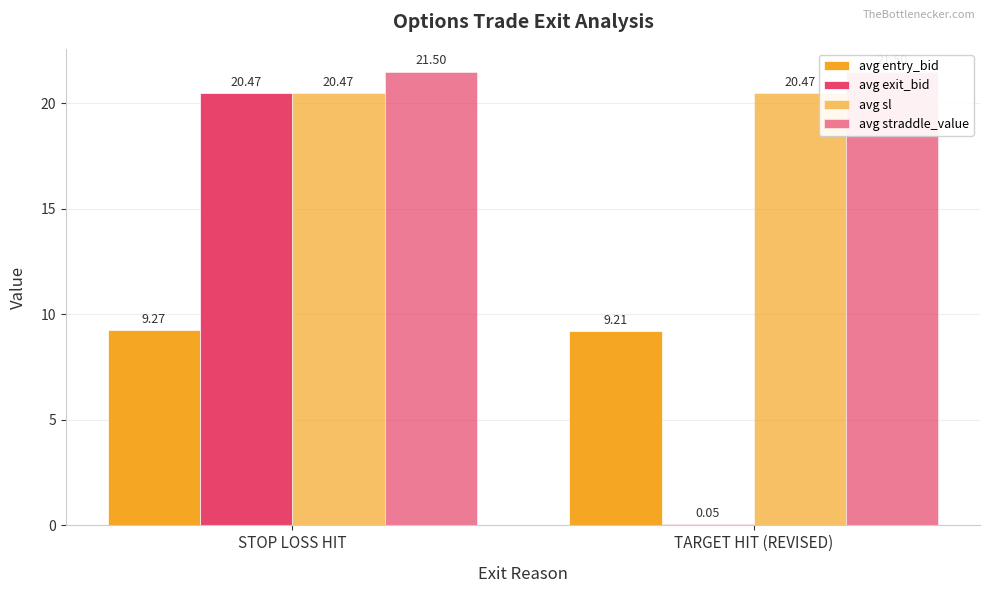

What is the difference between the highest and lowest values at TARGET HIT (REVISED)?

21.4